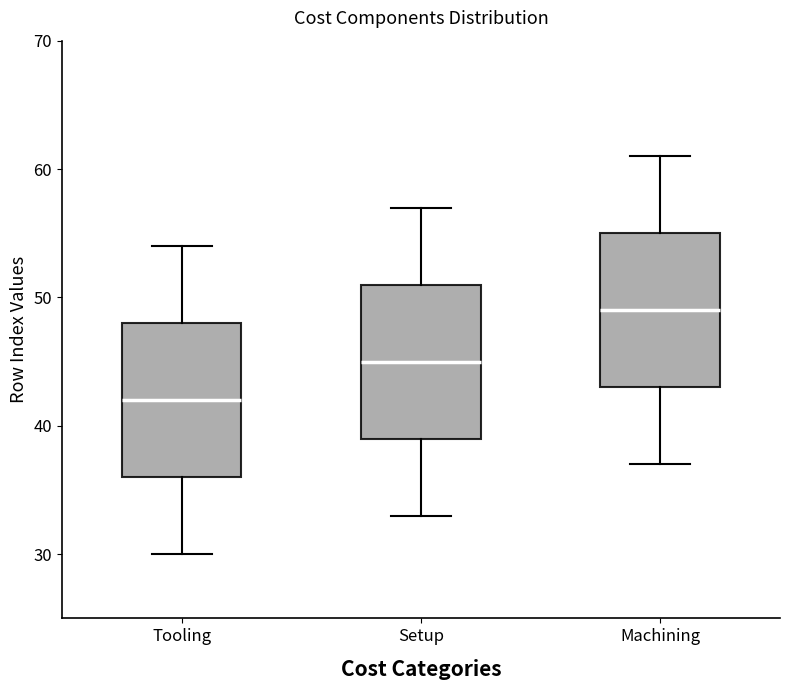

Reading left to right, read every box against the y-axis: the position of its median line, the range the box covers, and the ends of its whiskers. The values are not printed on the chart, so give them approximately, as read against the axis.

Tooling: median 42, box 36 to 48, whiskers 30 to 54
Setup: median 45, box 39 to 51, whiskers 33 to 57
Machining: median 49, box 43 to 55, whiskers 37 to 61